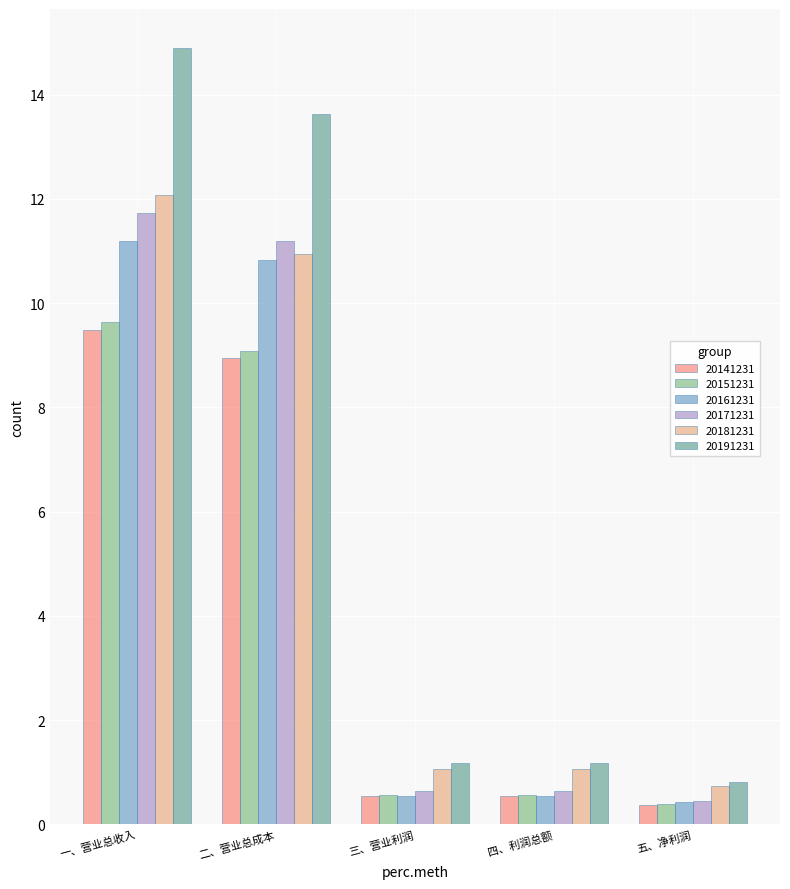

Which series changed the most between 四、利润总额 and 五、净利润?

20191231